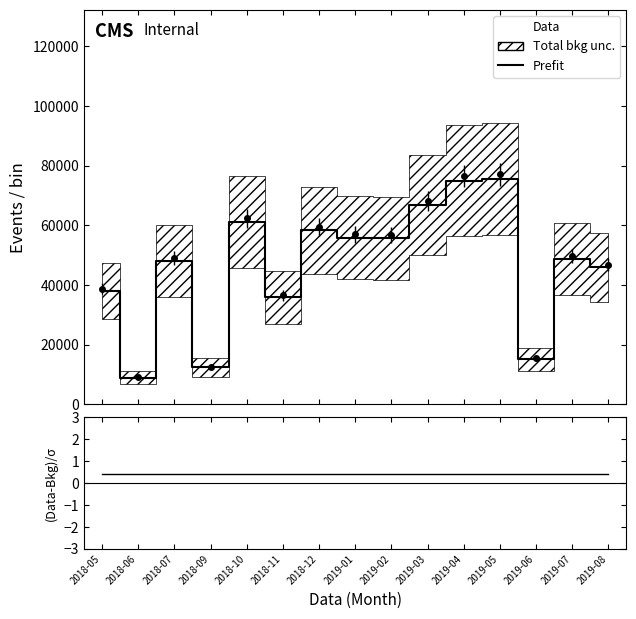

Which has a higher value, 2018-11 or 2019-08?

2019-08